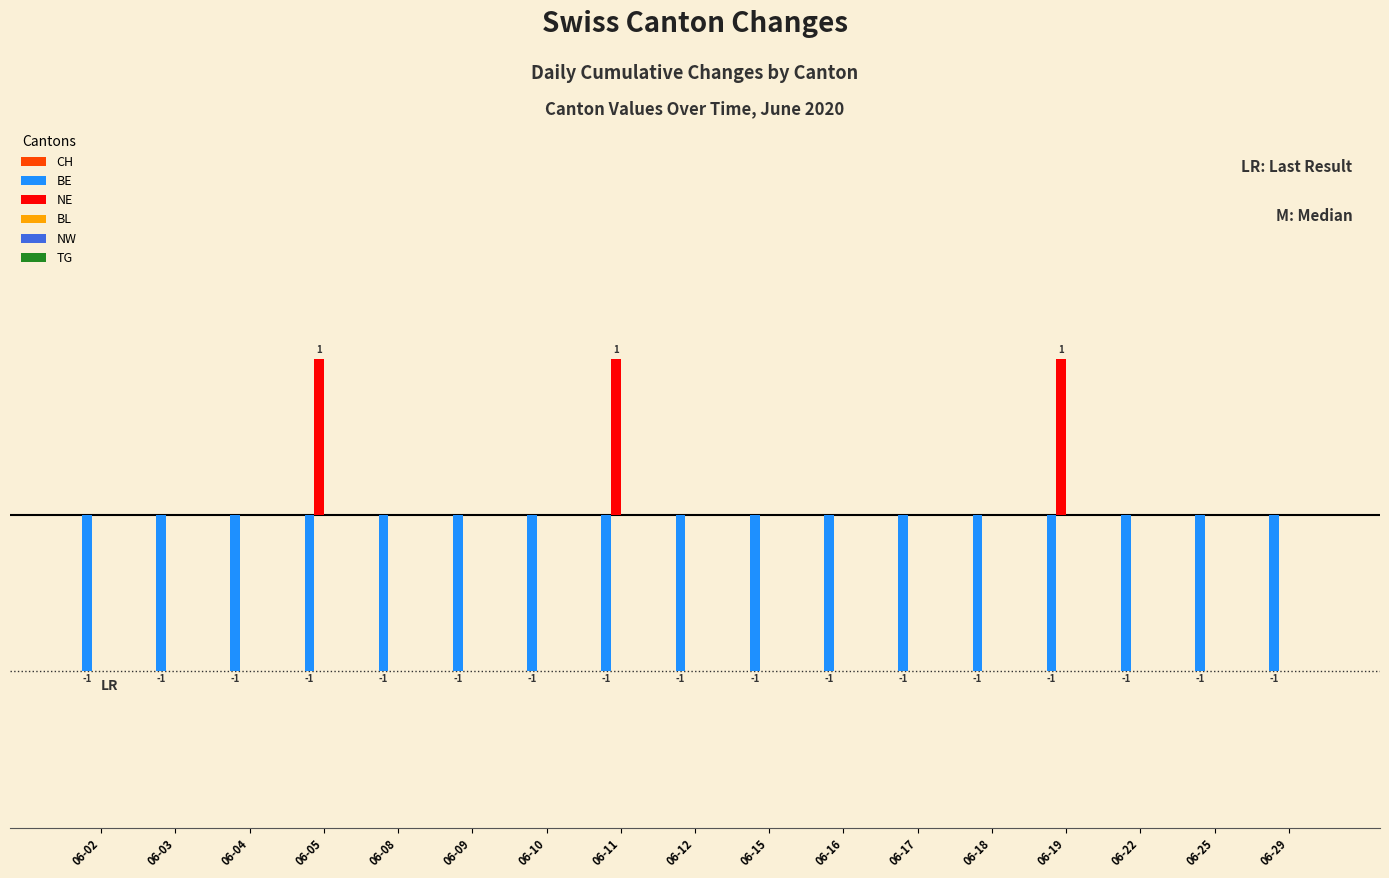

At which label is BE closest to -1?

06-02